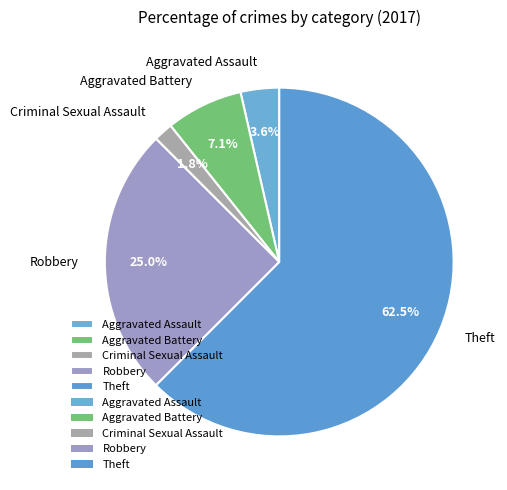

To the nearest percent, what is the difference between the Aggravated Assault and Criminal Sexual Assault slice percentages?

2%